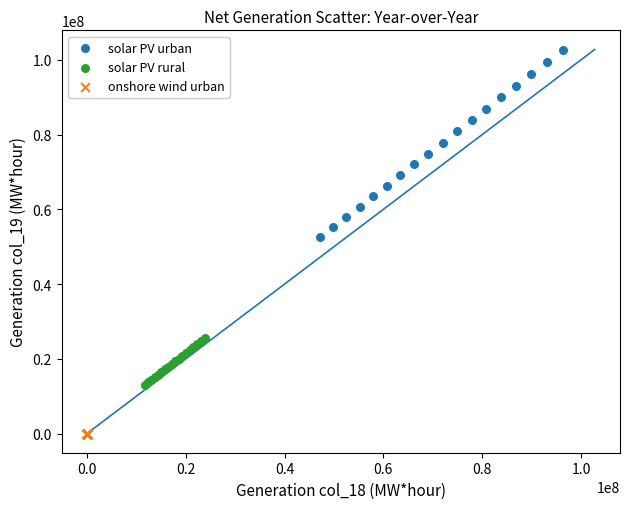

Which series reaches the minimum Y coordinate?

onshore wind urban